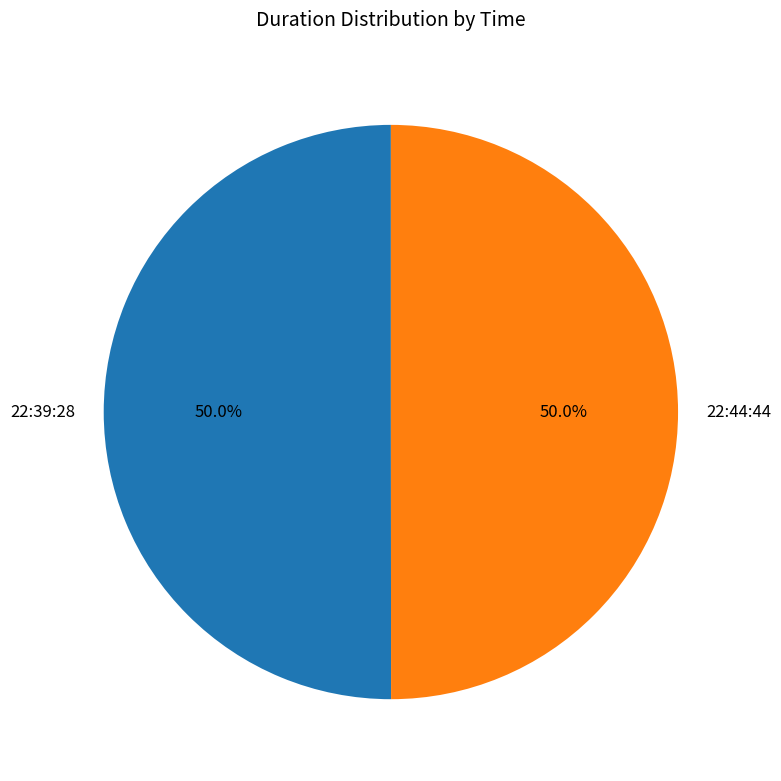

To the nearest percent, what is the combined percentage of 22:44:44 and 22:39:28?

100%